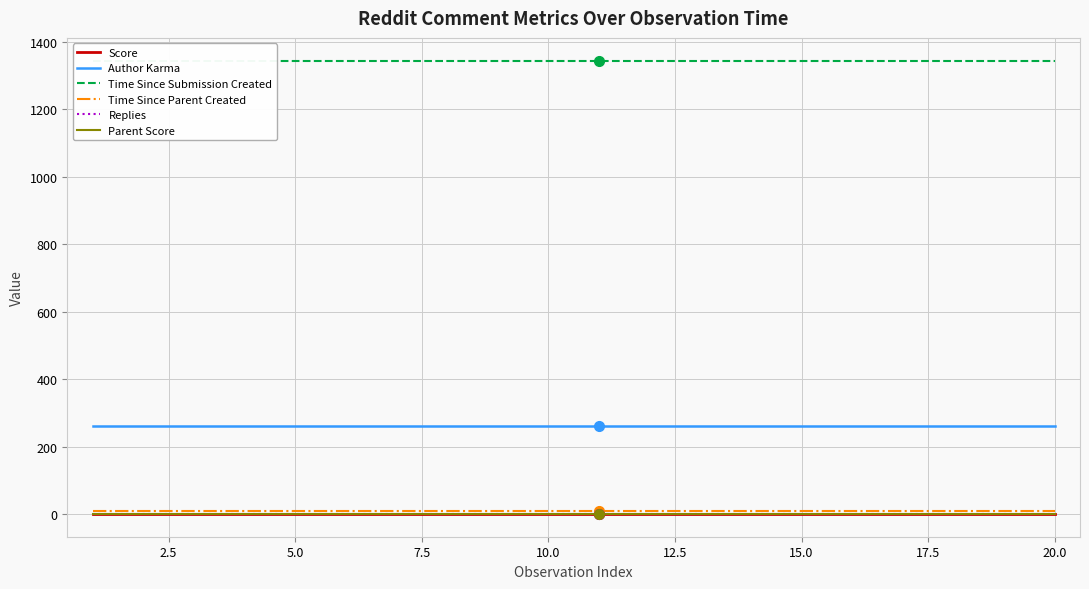

The Time Since Parent Created series shows 10 at 20.0. True or false?

True